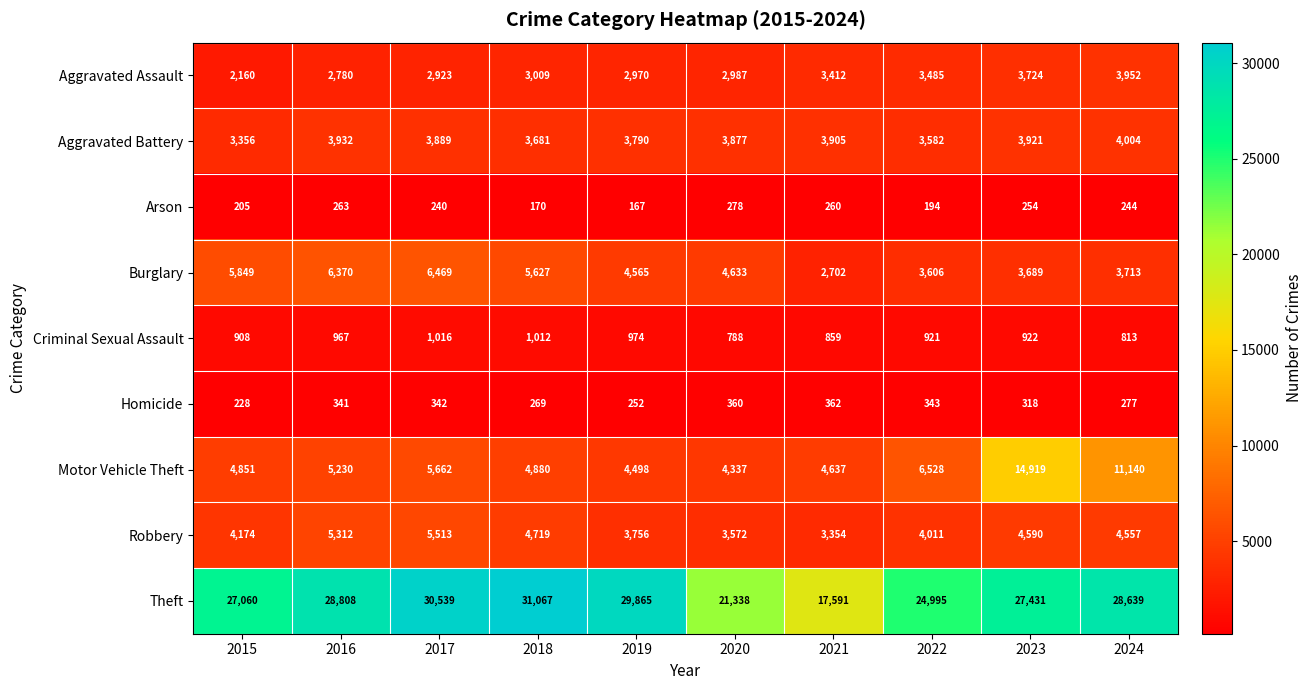

True or false: Homicide has a value of 454 at 2024.

False